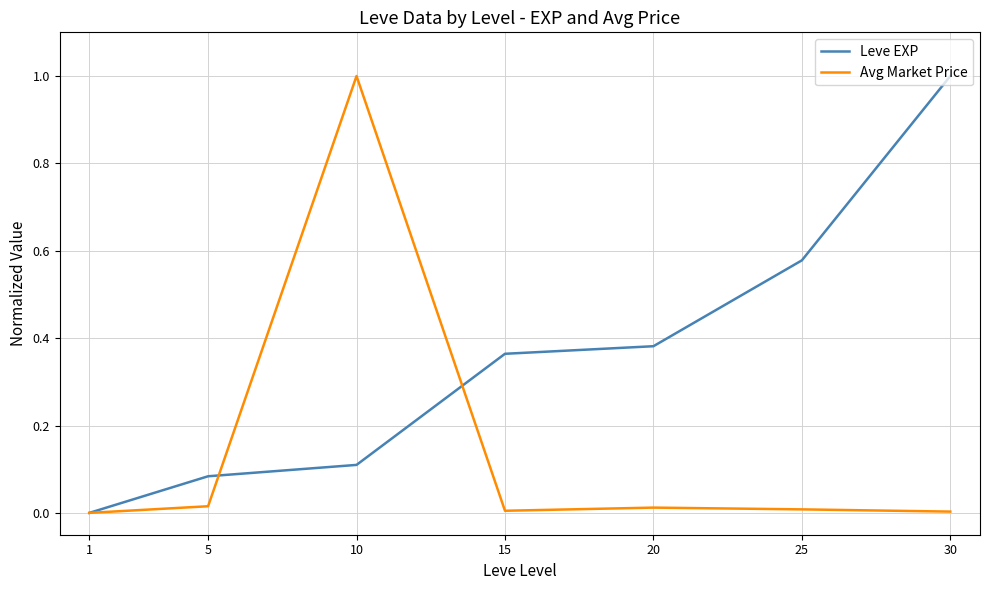

At which category is the sum across all series the highest?

10